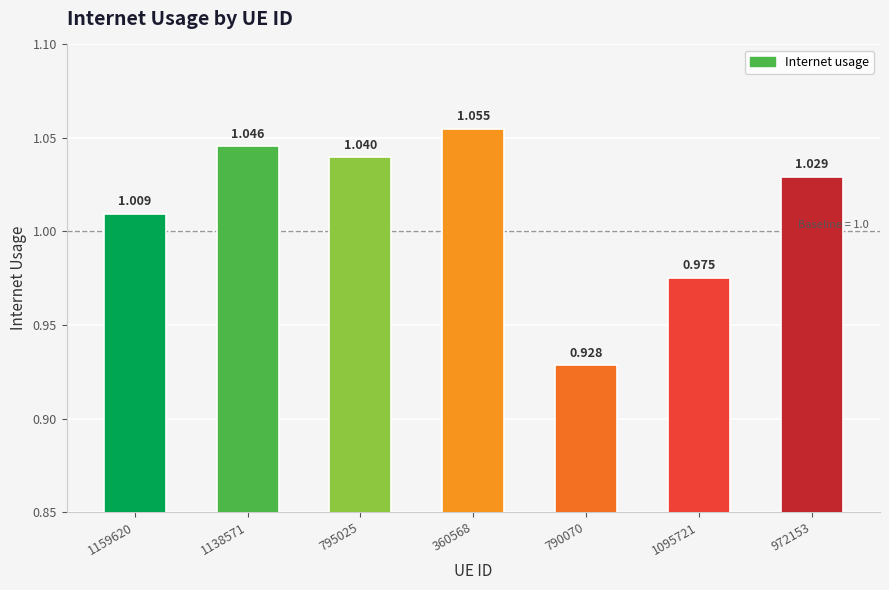

How many bars are there in total?

7